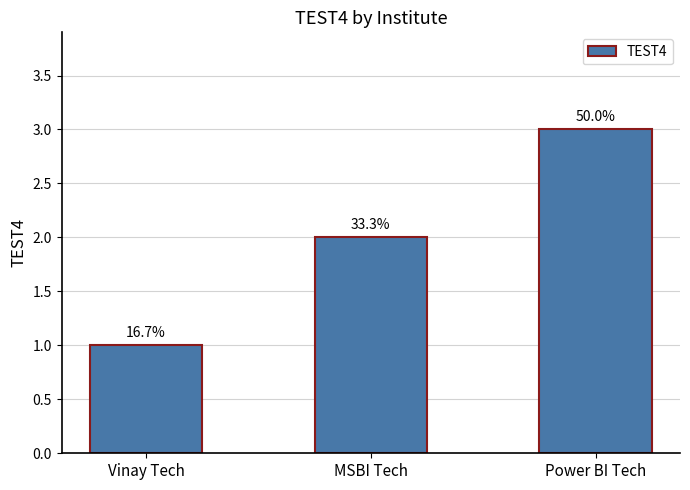

Are the bars horizontal?

No